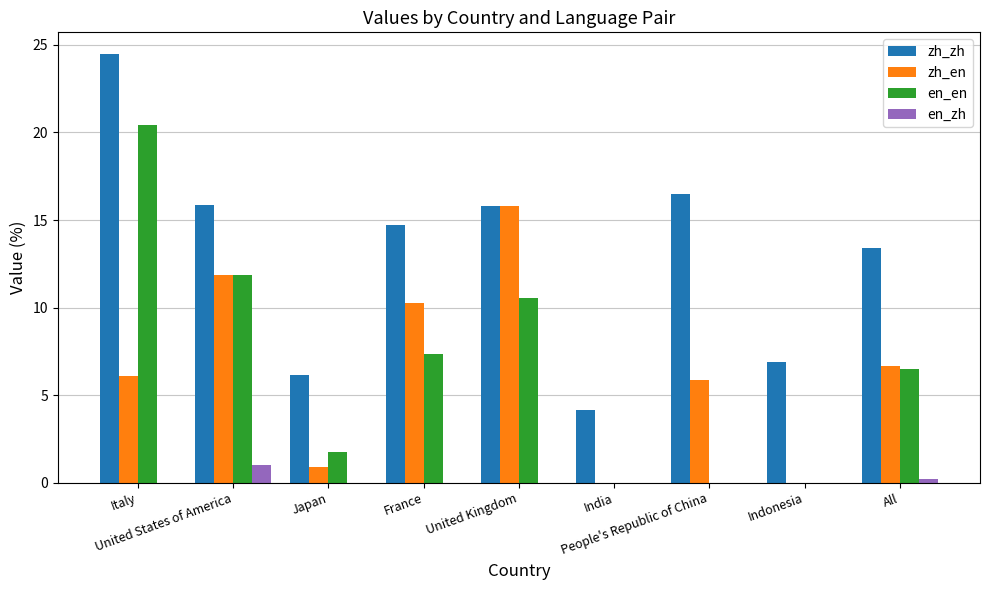

Between People's Republic of China and All, which series saw the biggest shift?

en_en